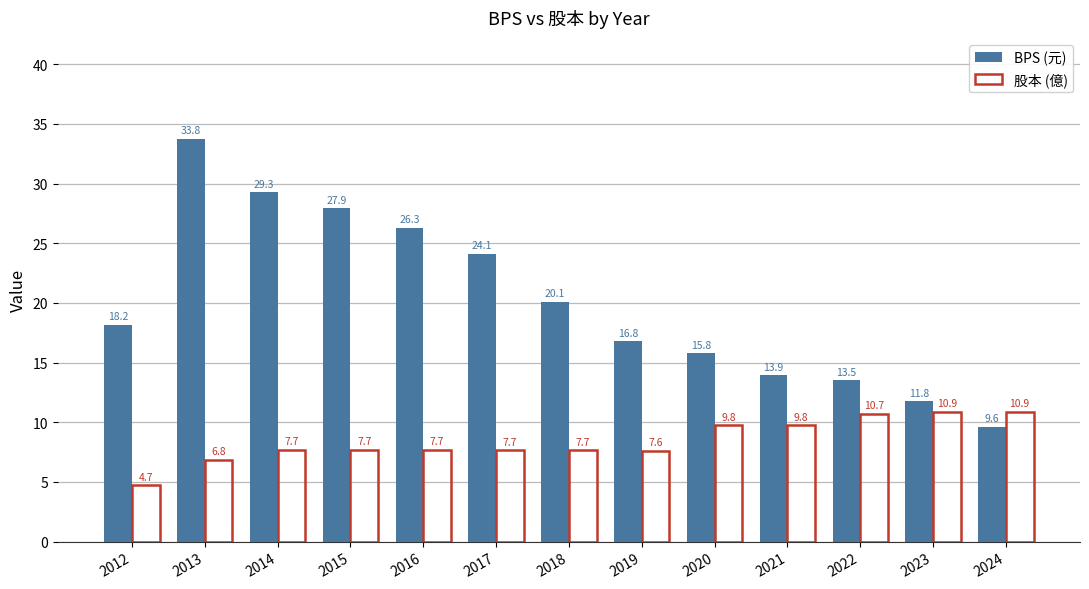

What is the difference between the second highest and minimum values in the 股本 (億) series?

6.2